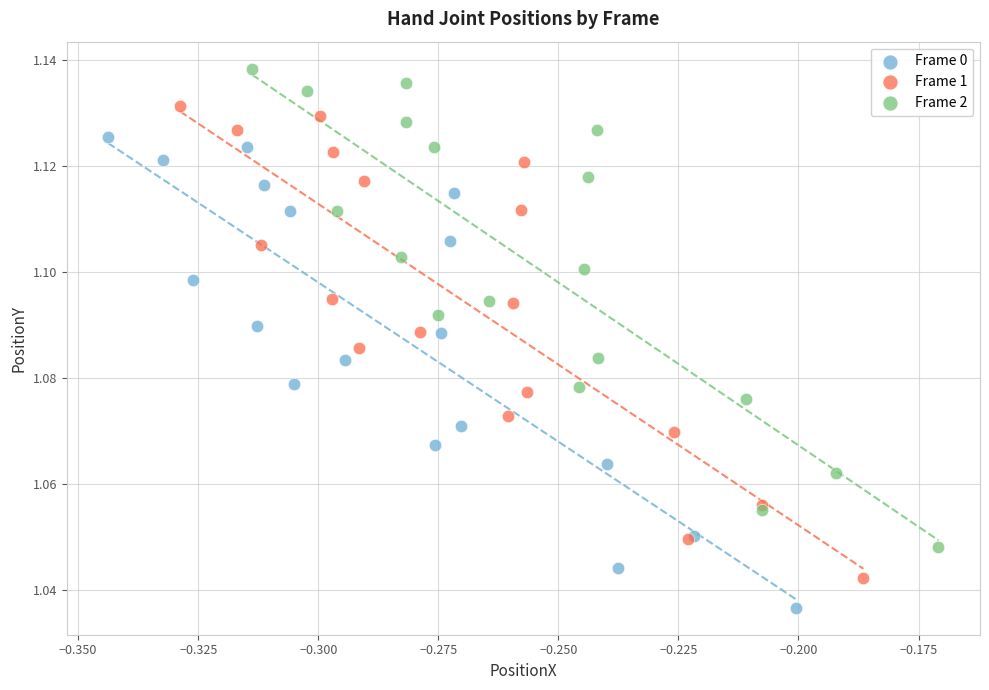

Which series contains the lowest Y value?

Frame 0